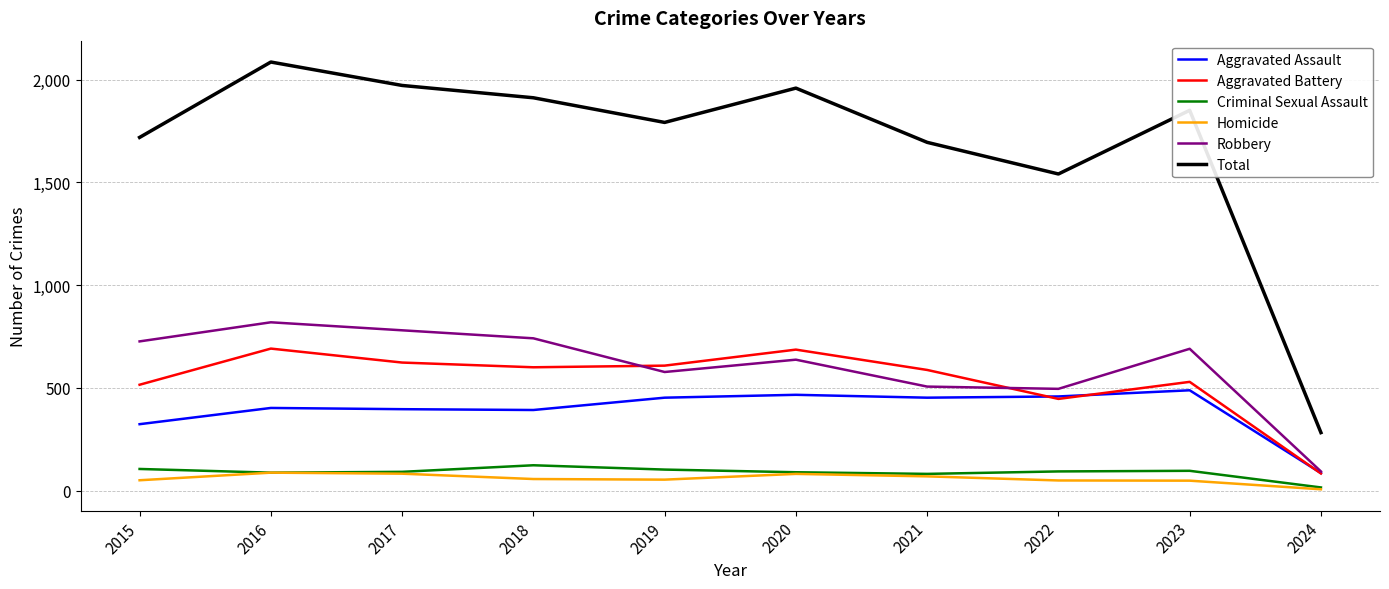

Is it true that Total equals 94 at 2024?

False